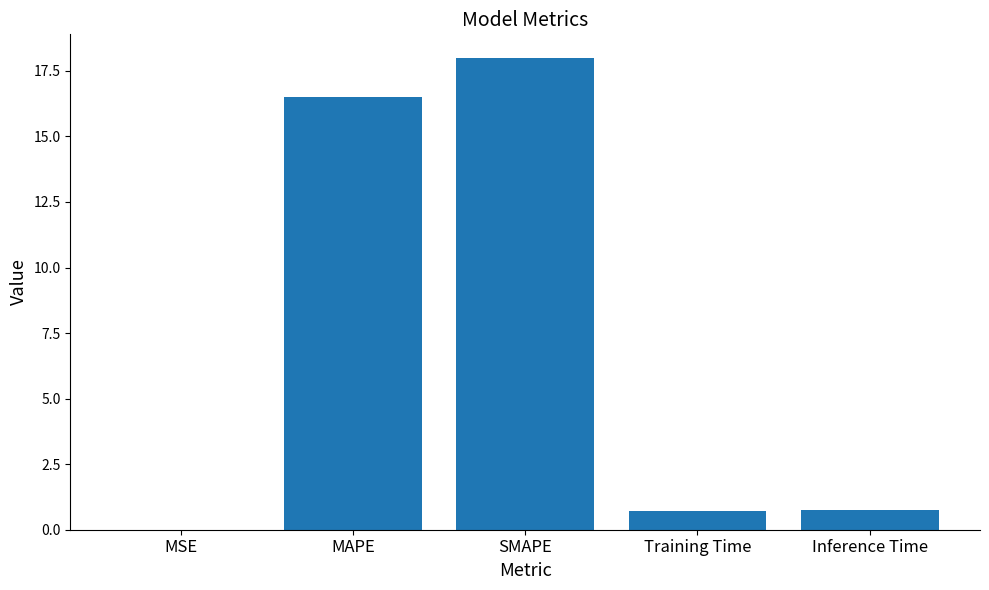

What is the average value?

7.2